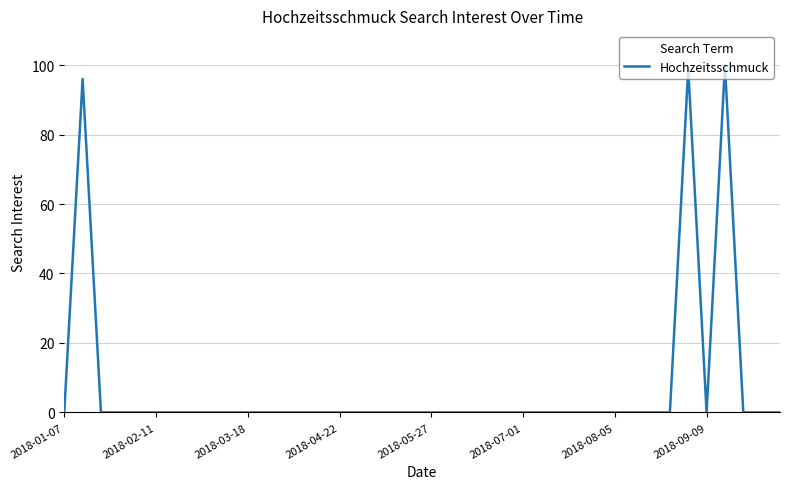

What is the difference between the second highest and minimum values?

99